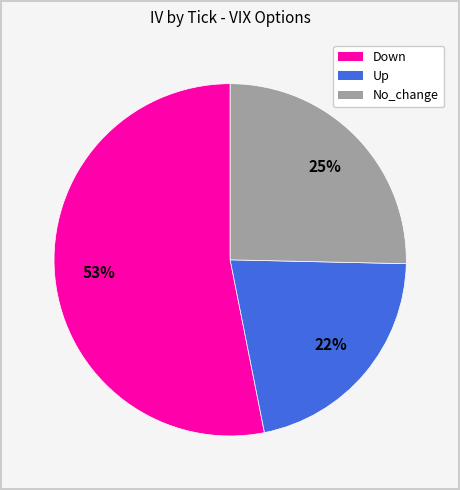

To the nearest percent, what is the average slice percentage?

33%